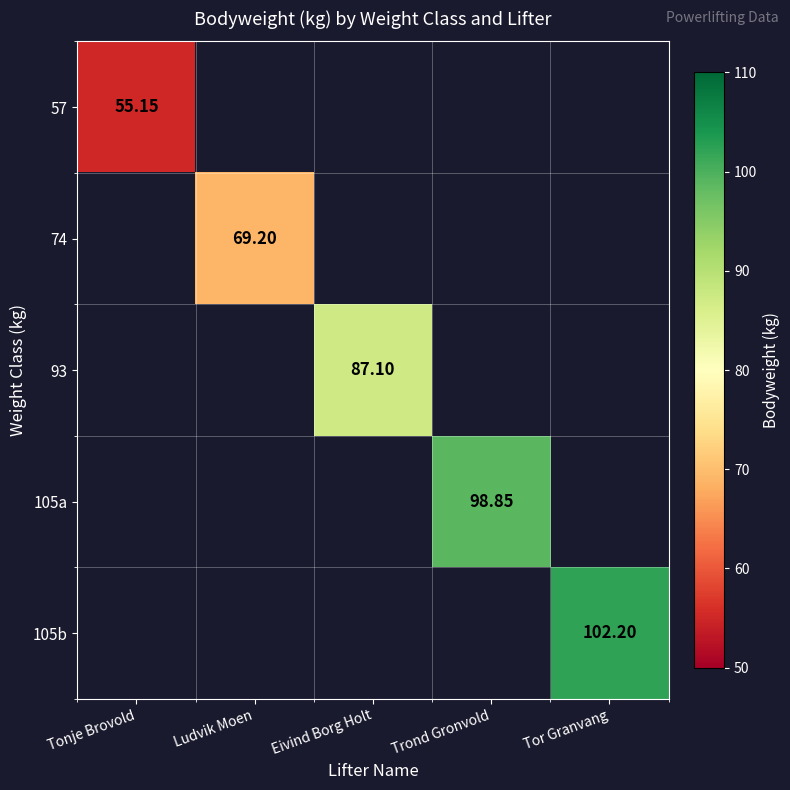

Which has a higher value, Tonje Brovold or Eivind Borg Holt?

Eivind Borg Holt